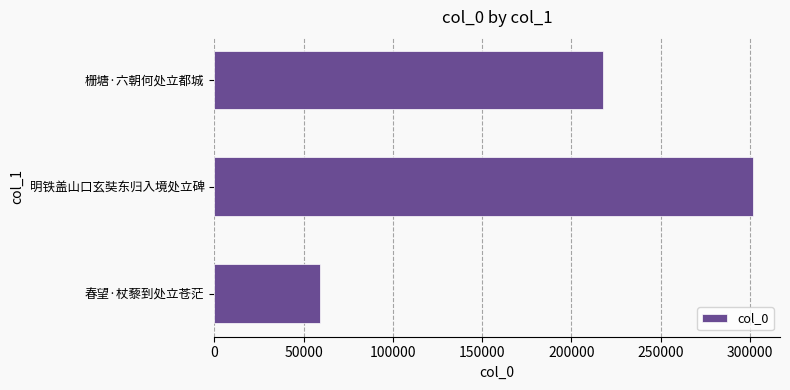

At which label is the value closest to 180596?

栅塘·六朝何处立都城